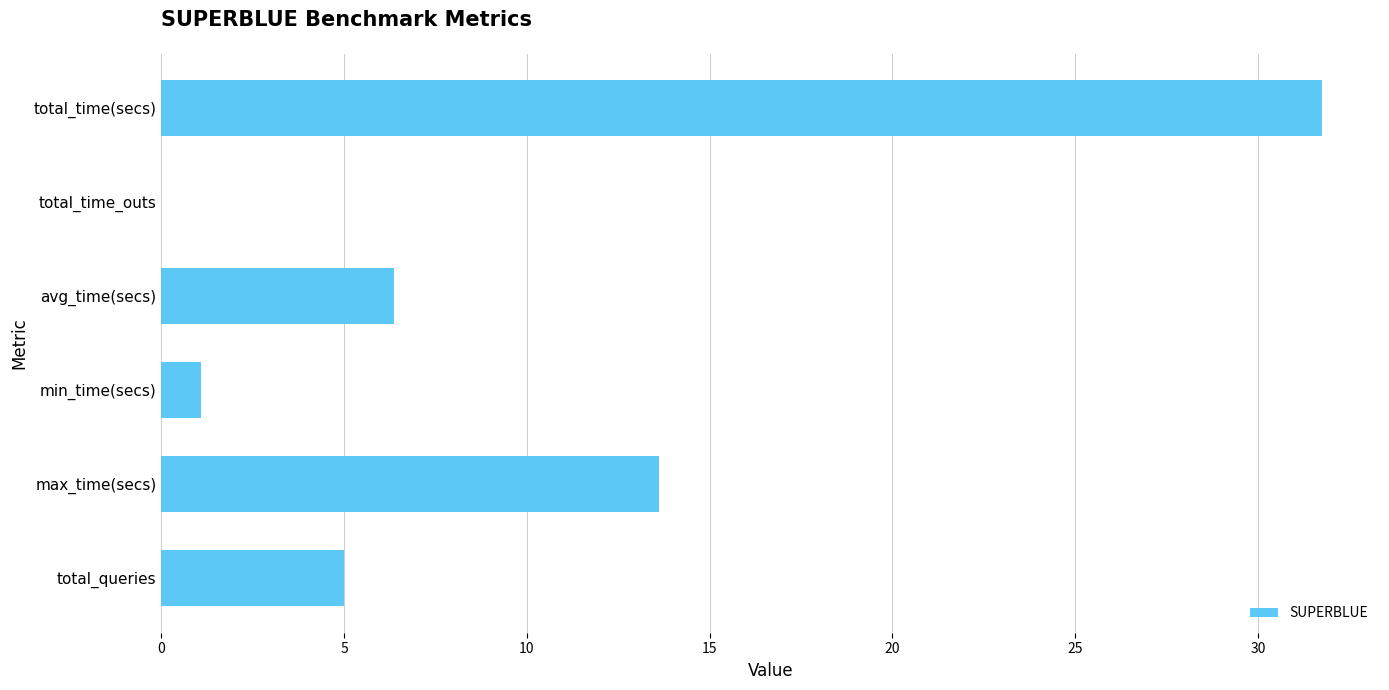

What is the change in value from total_queries to max_time(secs)?

+8.6